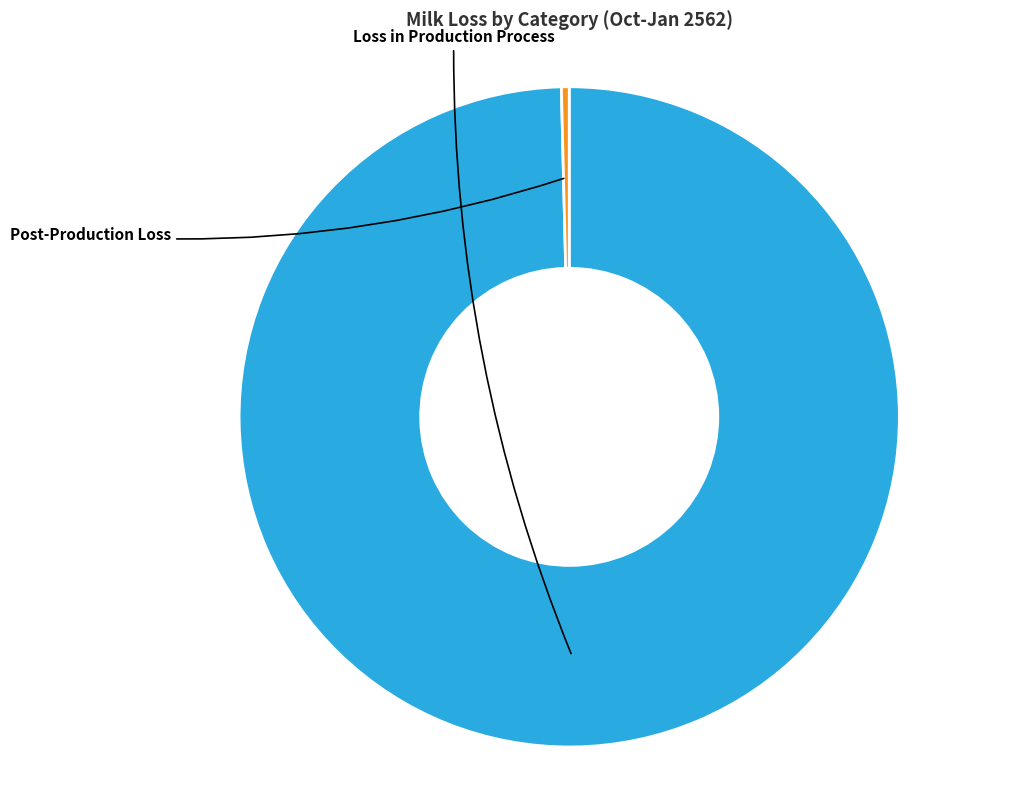

To the nearest percent, what is the difference between the สูญเสียหลังกระบวนการผลิต (ตัน) and สูญเสียในกระบวนการผลิต (ตัน) slice percentages?

99%